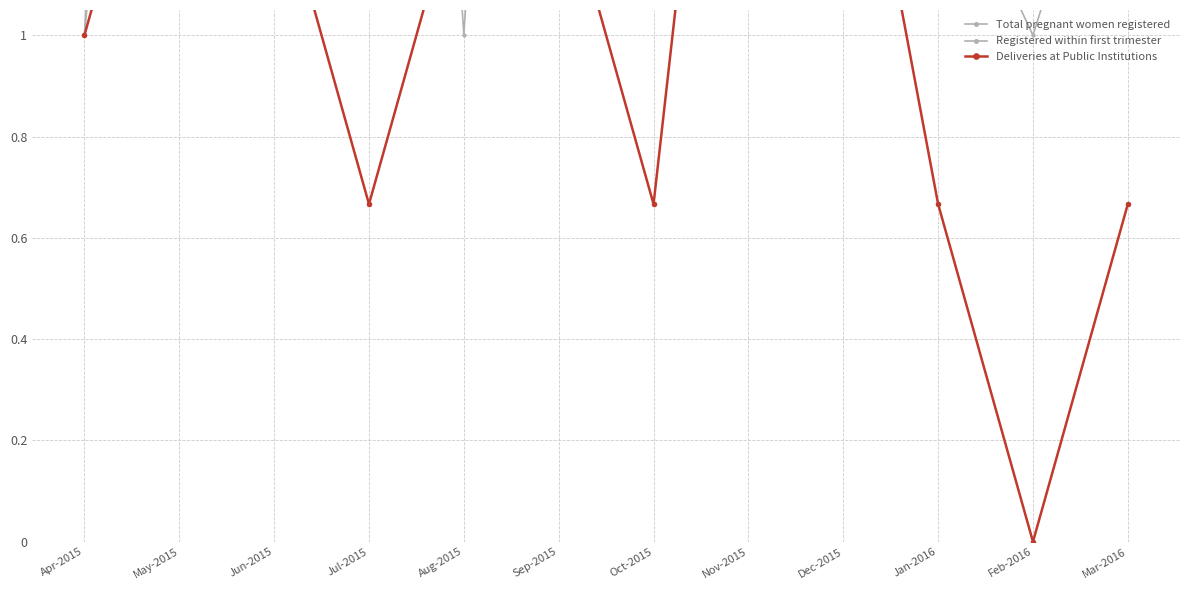

Rank the series by their maximum value, from lowest to highest.

Deliveries at Public Institutions, Total pregnant women registered, Registered within first trimester